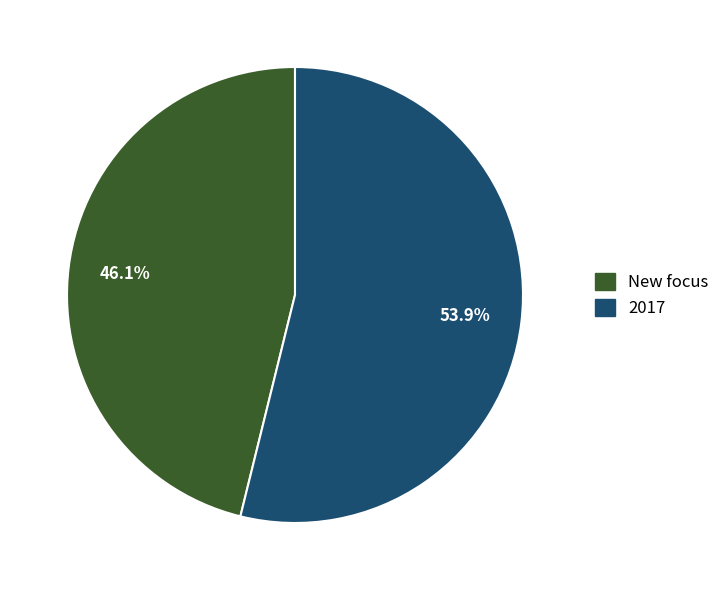

Is there any slice that represents more than half of the pie?

Yes